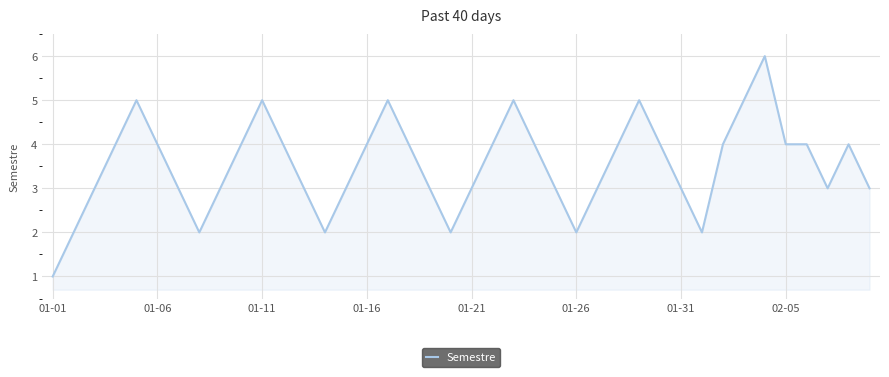

What is the greatest value displayed?

6